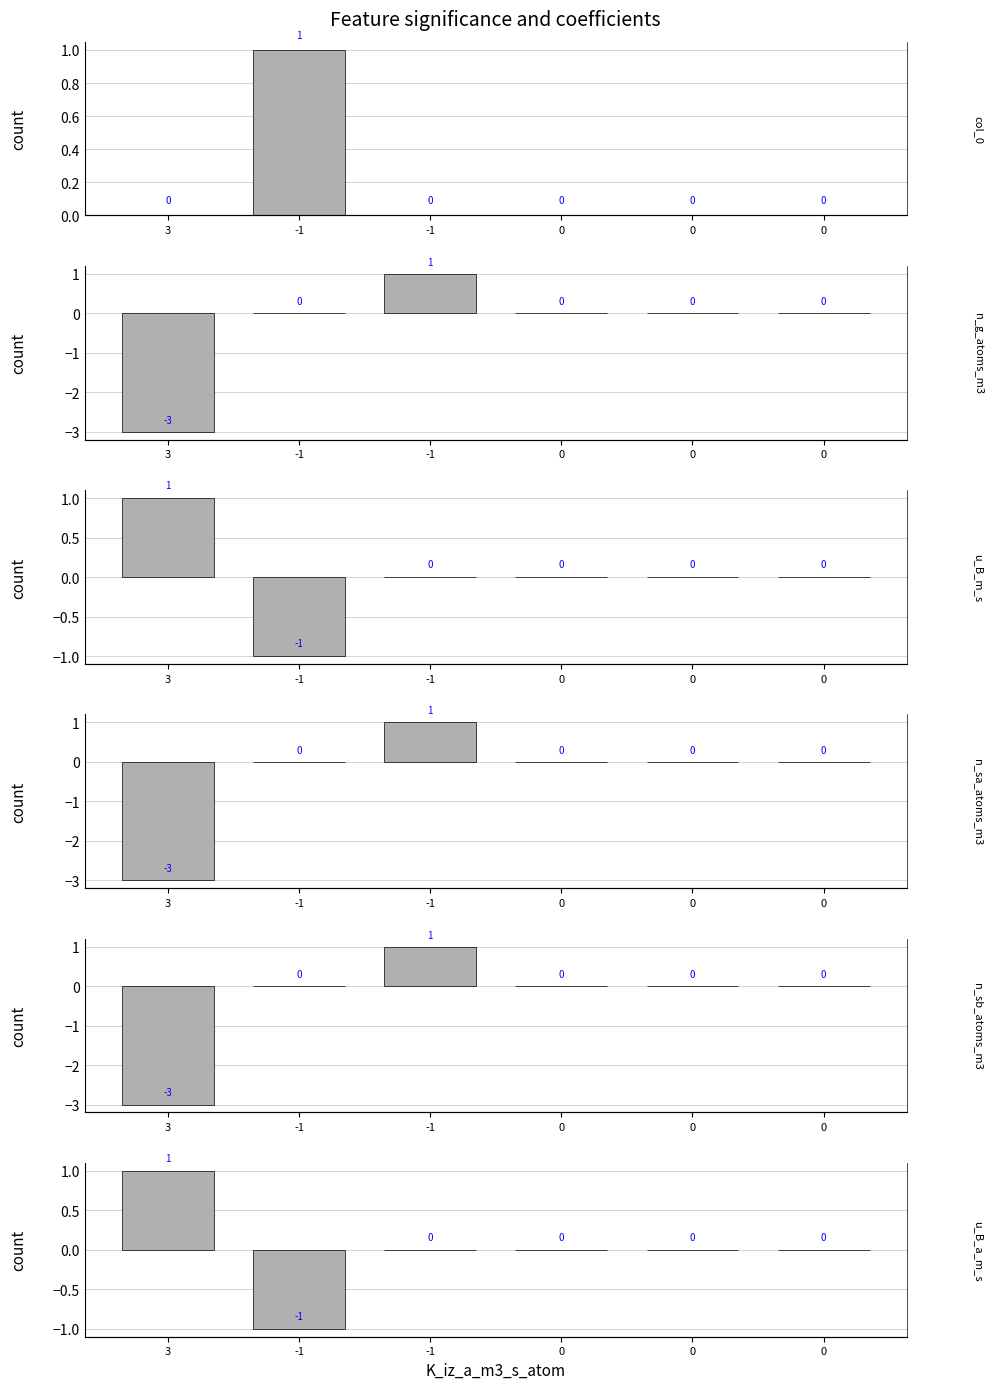

At how many categories does at least one series exceed 0?

3